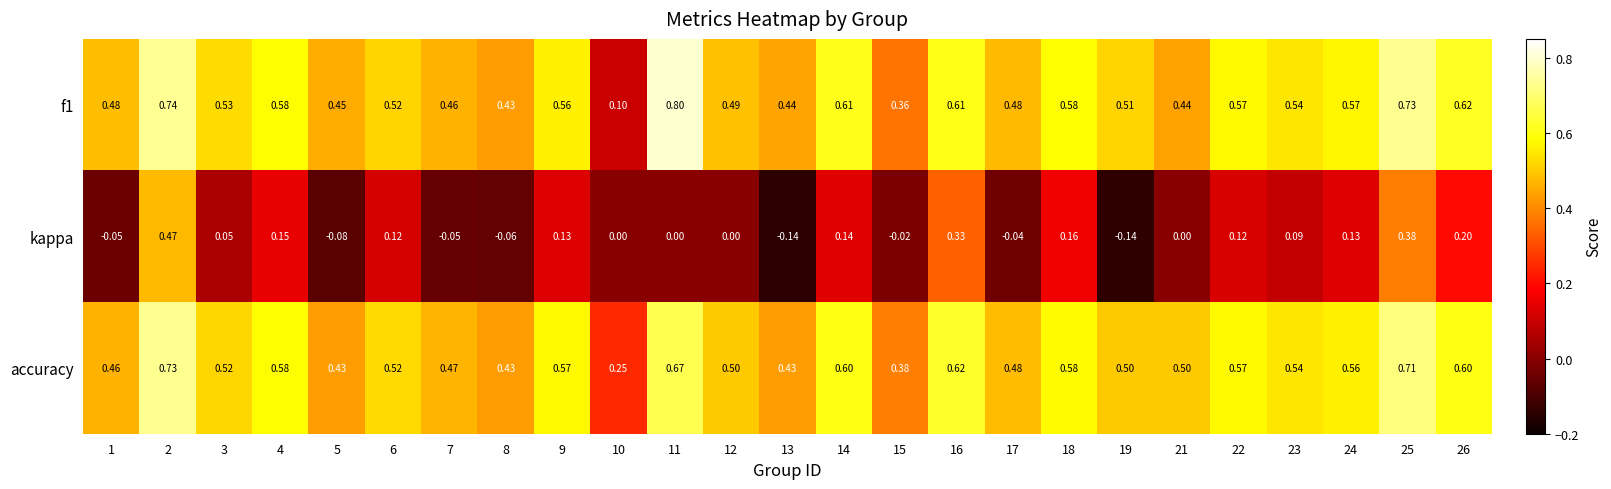

Reading left to right, what are all the values shown in this chart?

f1: 1=0.5	2=0.7	3=0.5	4=0.6	5=0.5	6=0.5	7=0.5	8=0.4	9=0.6	10=0.1	11=0.8	12=0.5	13=0.4	14=0.6	15=0.4	16=0.6	17=0.5	18=0.6	19=0.5	21=0.4	22=0.6	23=0.5	24=0.6	25=0.7	26=0.6
kappa: 1=-0.1	2=0.5	3=0.1	4=0.1	5=-0.1	6=0.1	7=-0.1	8=-0.1	9=0.1	10=0.0	11=0.0	12=0.0	13=-0.1	14=0.1	15=-0.0	16=0.3	17=-0.0	18=0.2	19=-0.1	21=0.0	22=0.1	23=0.1	24=0.1	25=0.4	26=0.2
accuracy: 1=0.5	2=0.7	3=0.5	4=0.6	5=0.4	6=0.5	7=0.5	8=0.4	9=0.6	10=0.2	11=0.7	12=0.5	13=0.4	14=0.6	15=0.4	16=0.6	17=0.5	18=0.6	19=0.5	21=0.5	22=0.6	23=0.5	24=0.6	25=0.7	26=0.6